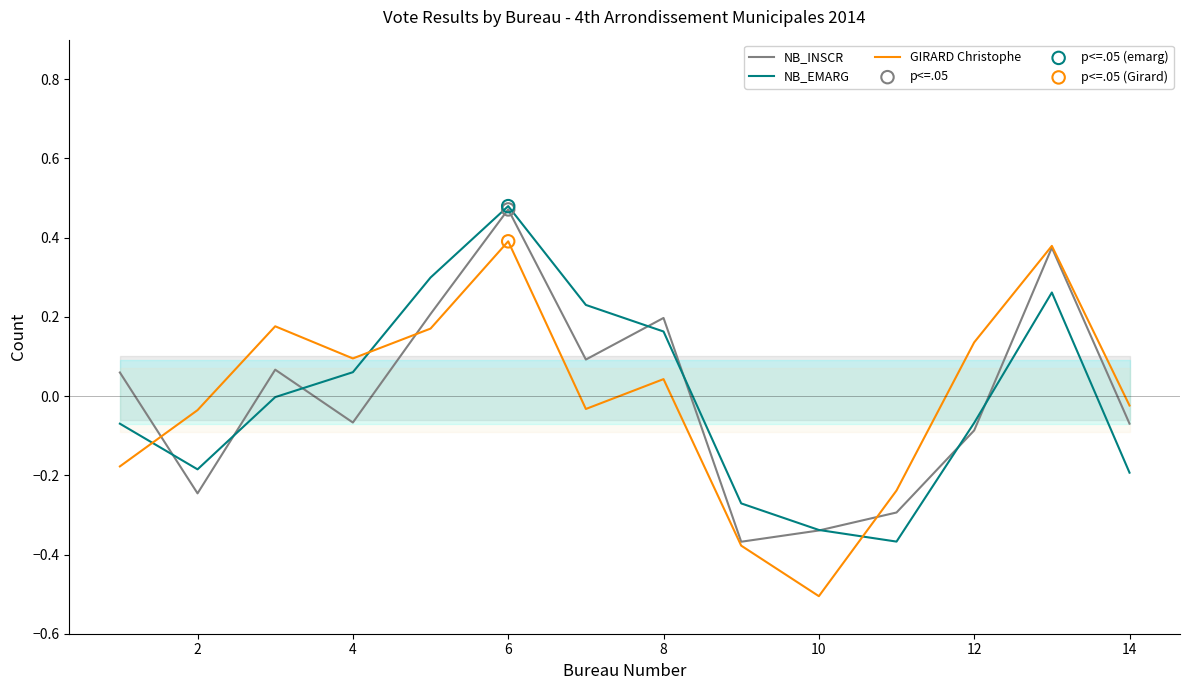

Which series contains the lowest Y value?

GIRARD Christophe